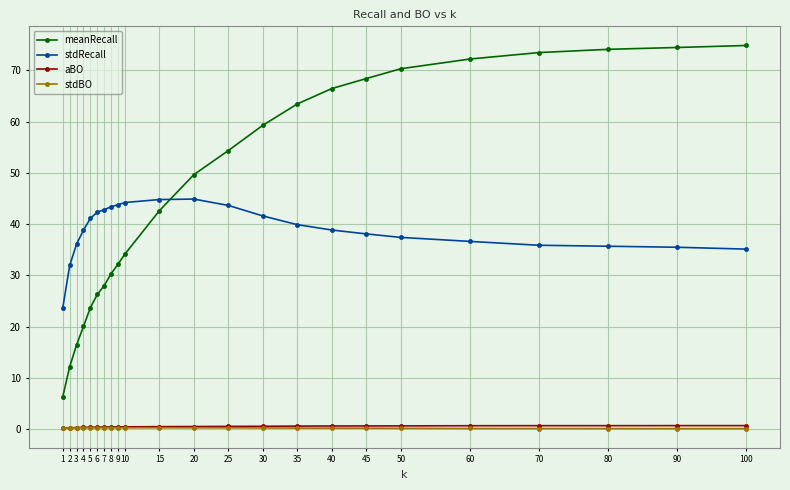

Which series has the widest spread of values?

meanRecall